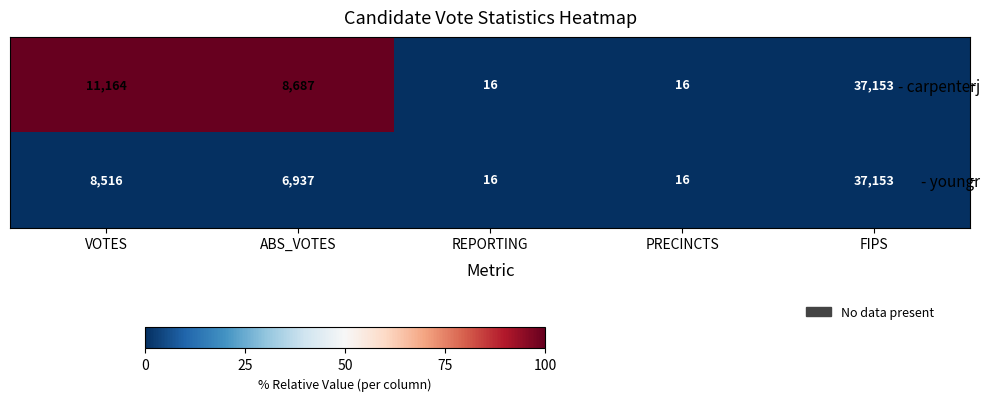

List the series in order of their overall mean, highest first.

- carpenterj, - youngr